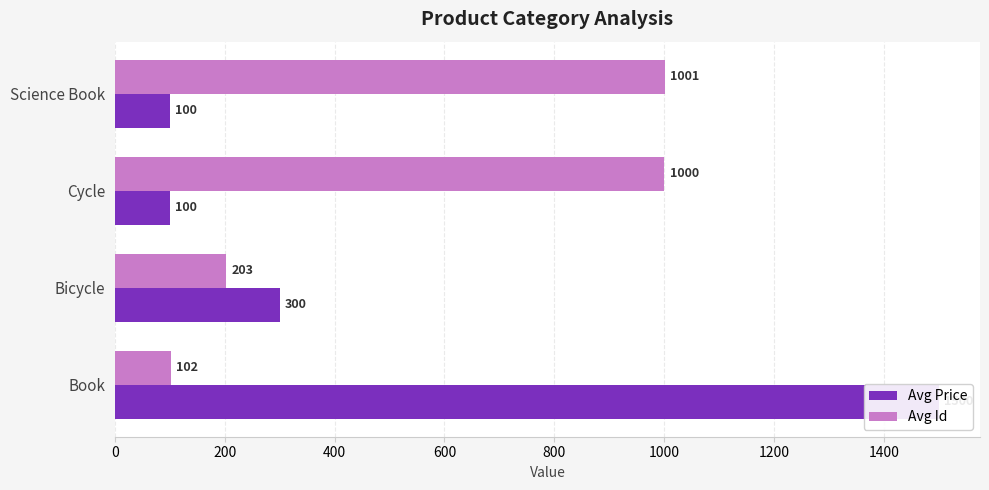

Rank the series by their average value, from highest to lowest.

Avg Id, Avg Price